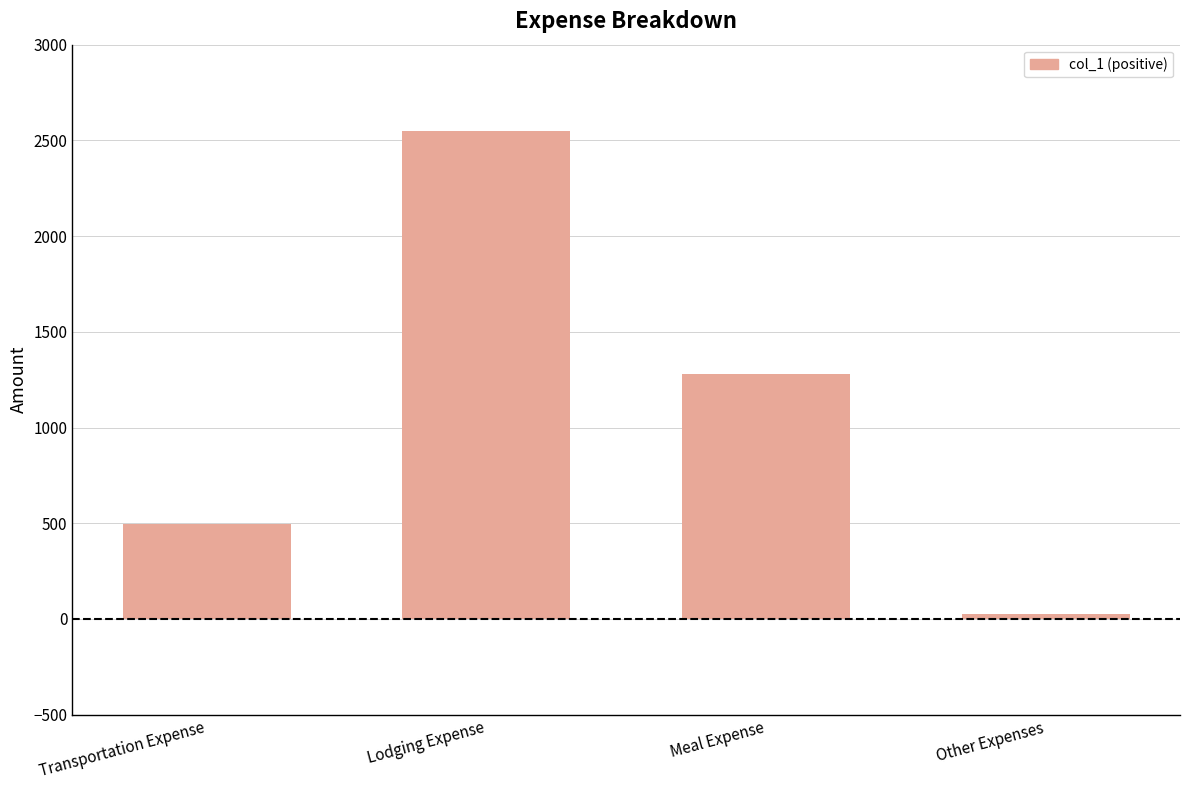

Are the bars grouped side by side (vs. stacked)?

No